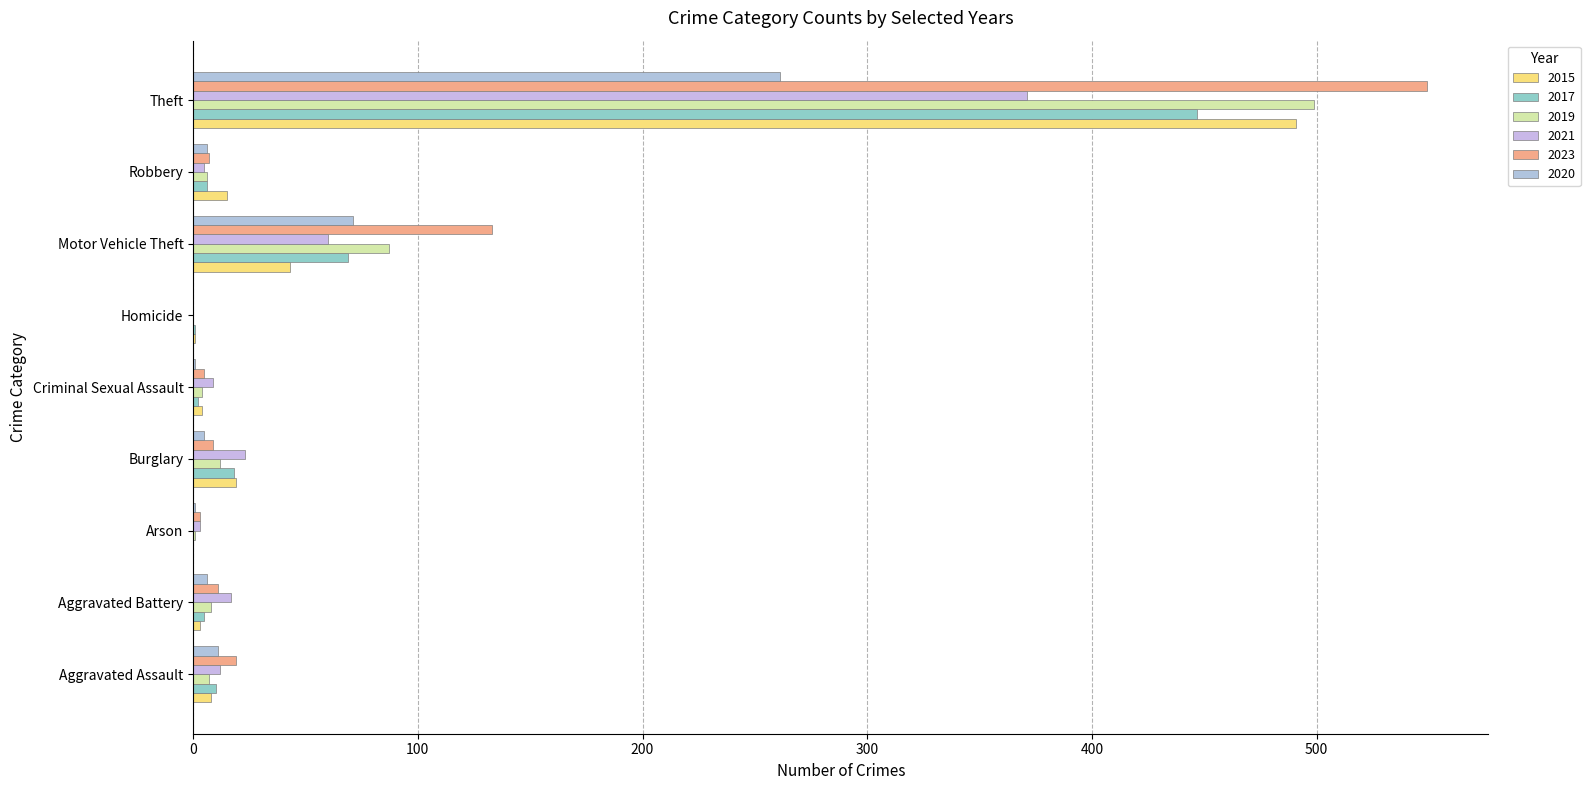

Is it true that 2023 equals 9 at Burglary?

True